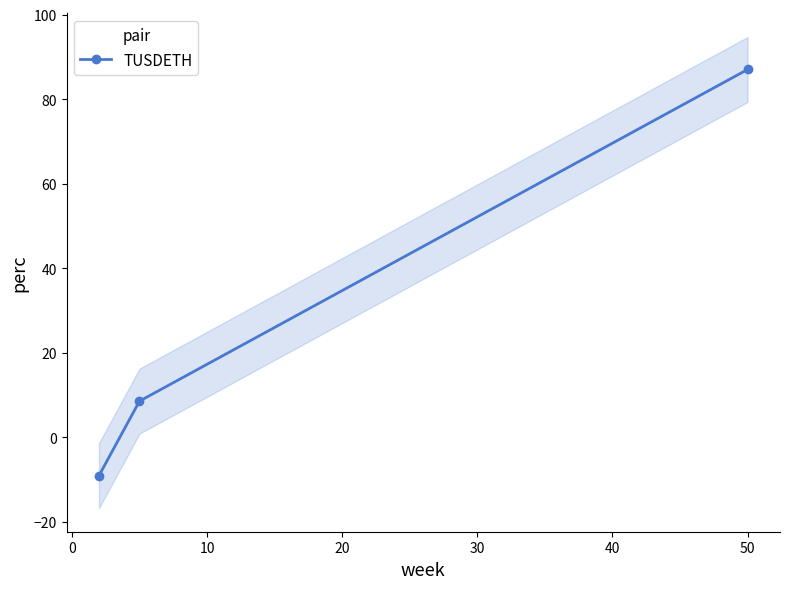

Is this an area chart (filled region under the line)?

No